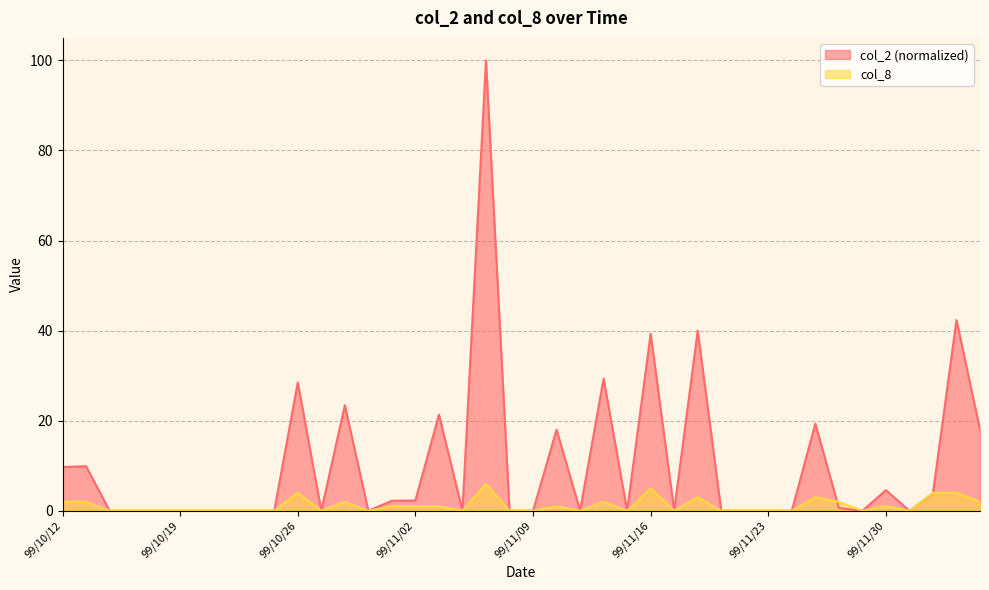

What is the value of the col_2 point at the 34th from the left?

0.6